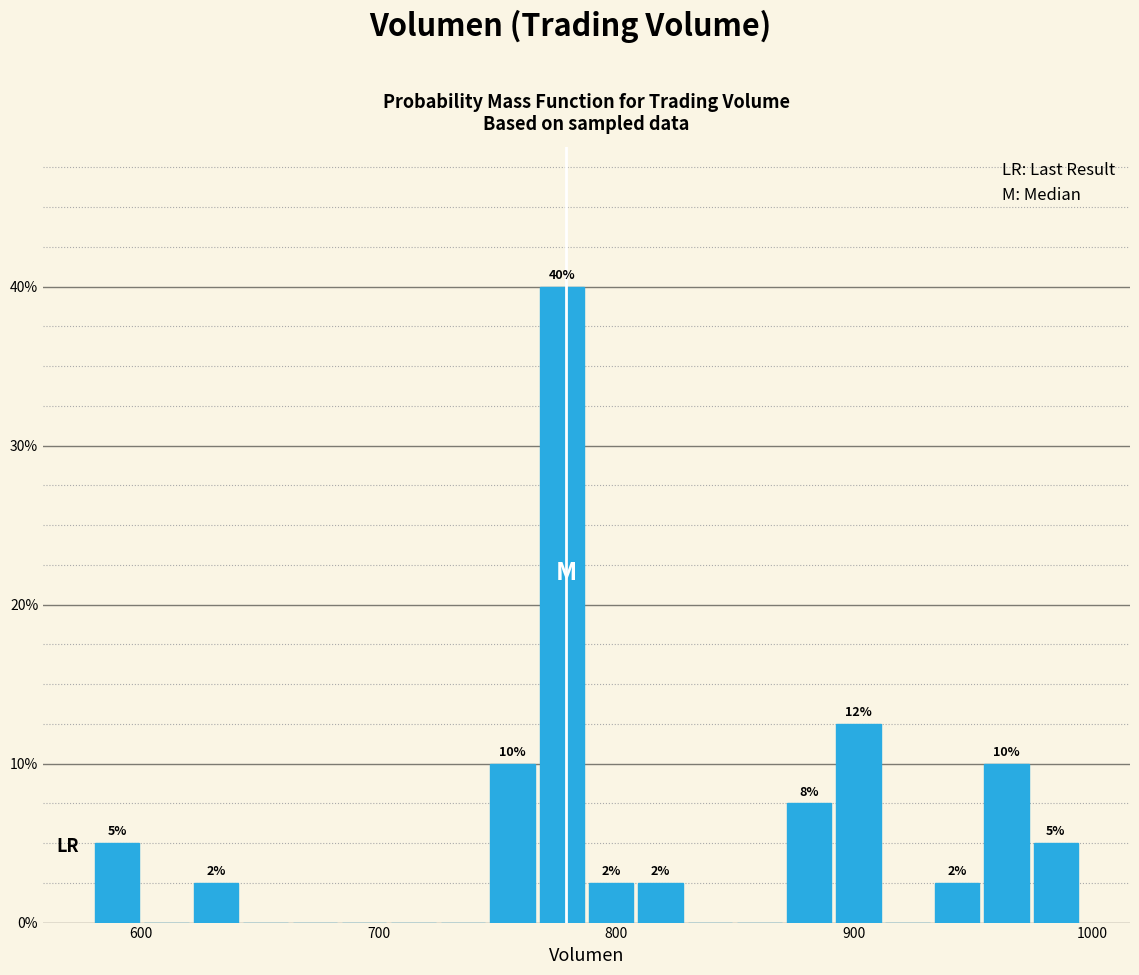

Around what value on the x-axis is the tallest bar? Give the approximate position of its centre, as read against the axis.

780